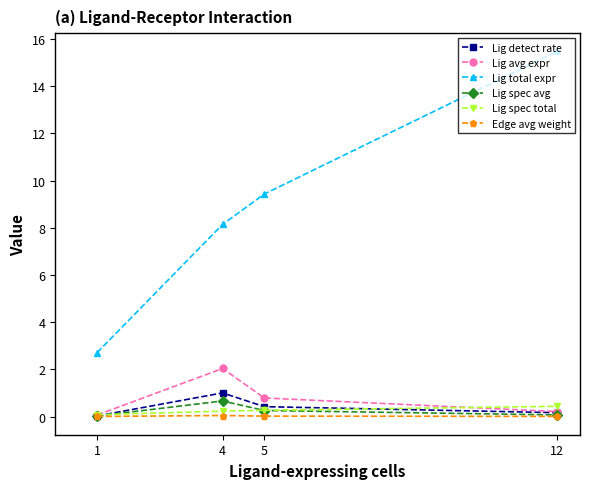

At which label is Lig avg expr closest to 1?

5